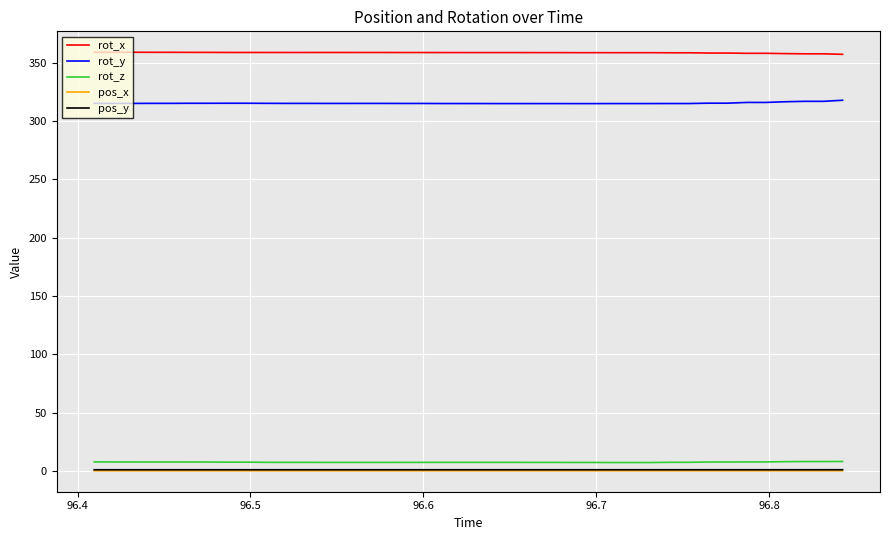

What is the highest value of the rot_x series?

359.2